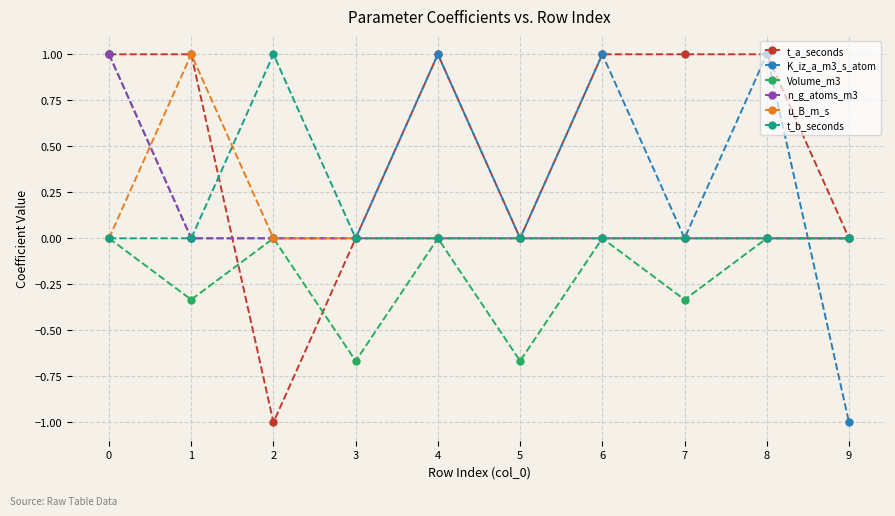

How many Volume_m3 values are between 0 and 1?

6